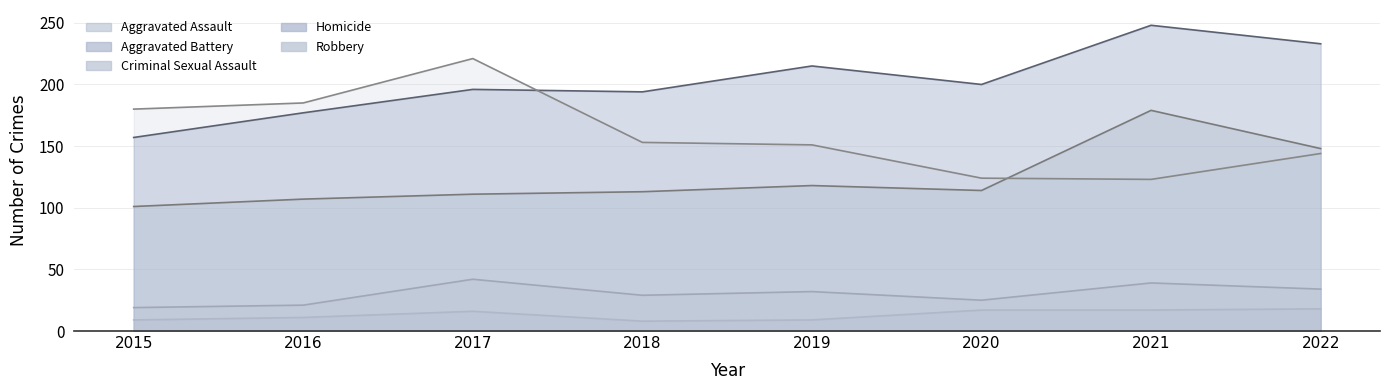

True or false: Aggravated Battery and Homicide intersect in this chart.

False